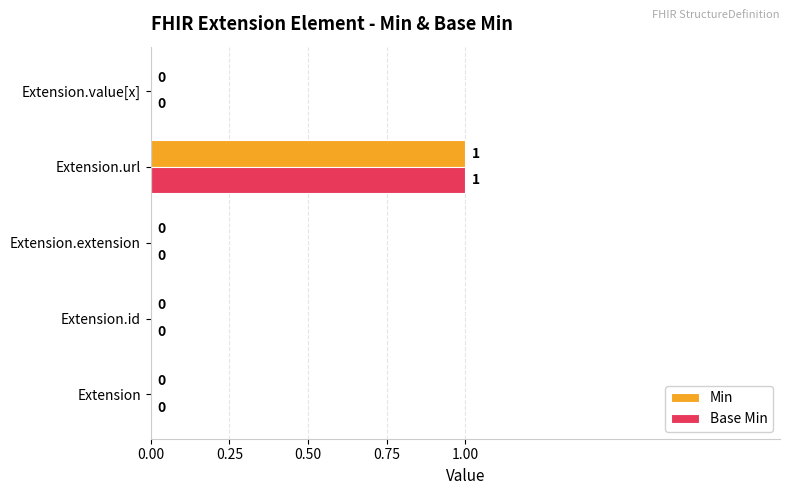

Is the value of Base Min at Extension.url greater than the value of Min at Extension.extension?

Yes